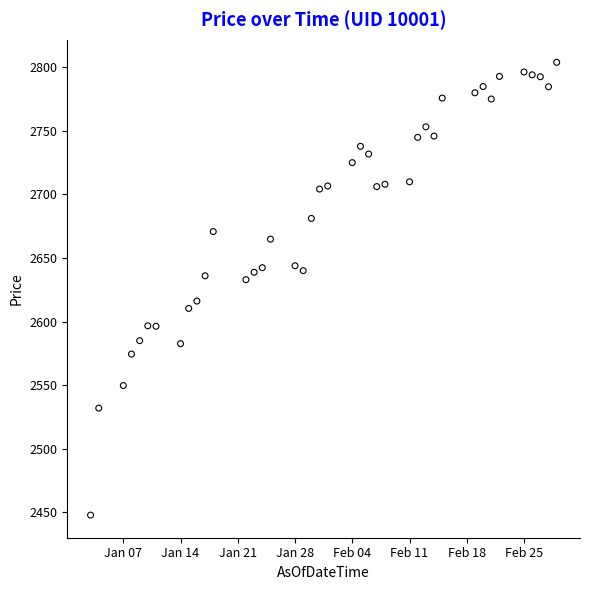

What is the range of Y values (max minus min)?

355.8